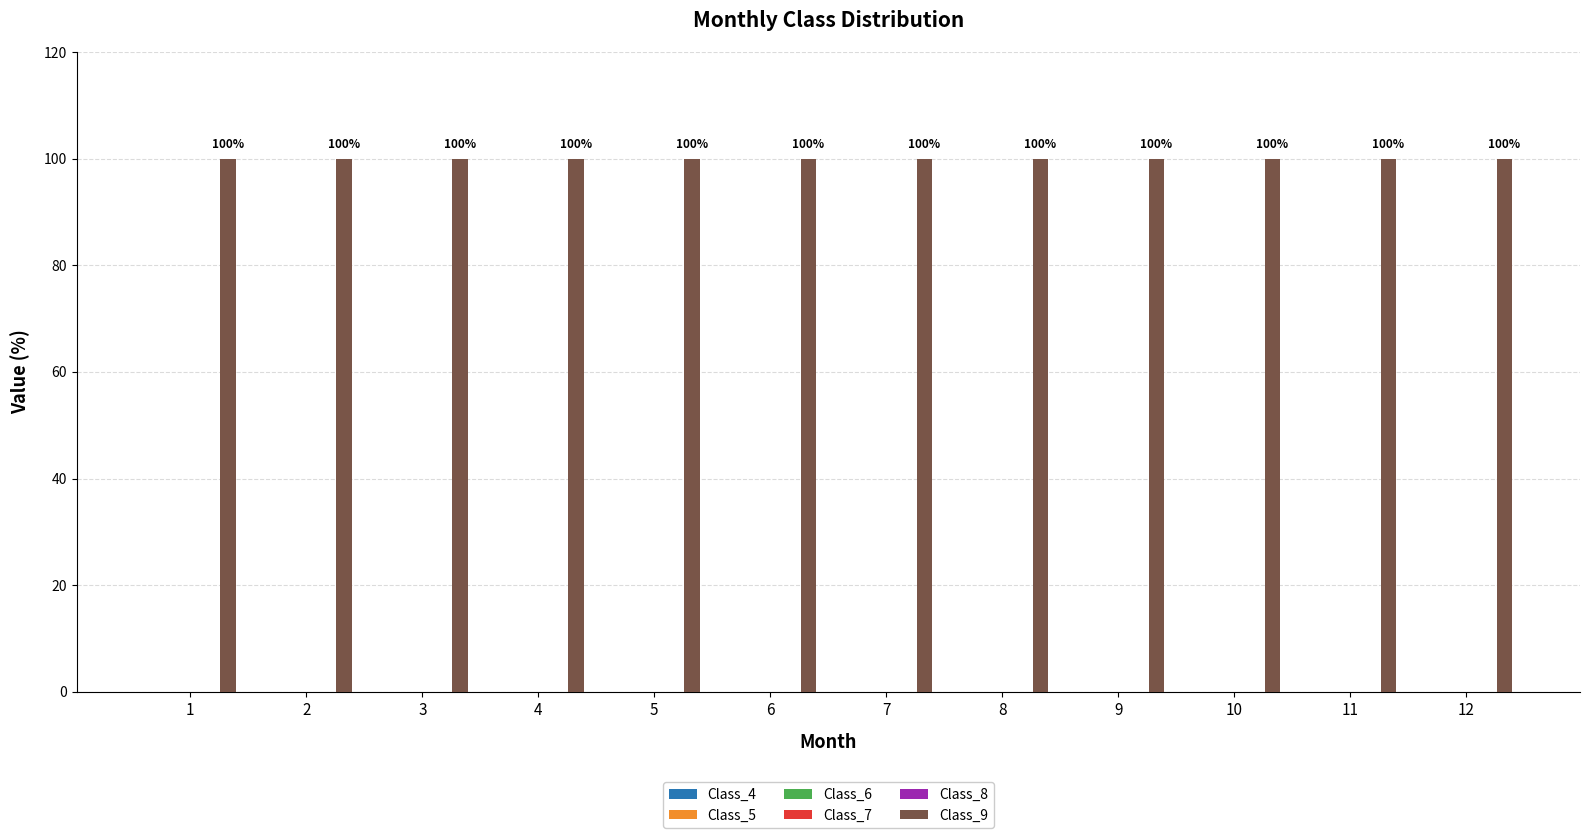

Count the number of categories in the chart.

12